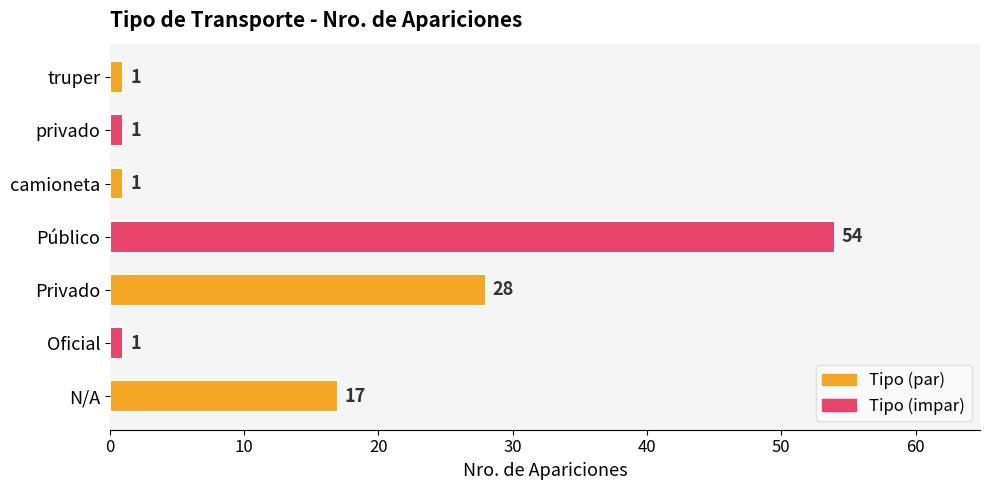

Reading top to bottom, list all the values displayed in this chart.

truper=1	privado=1	camioneta=1	Público=54	Privado=28	Oficial=1	N/A=17